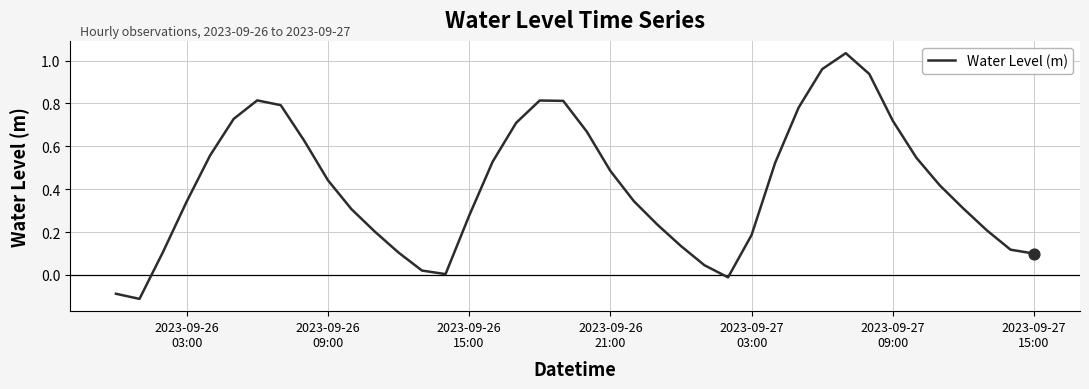

What is the difference between the maximum and minimum values?

1.1